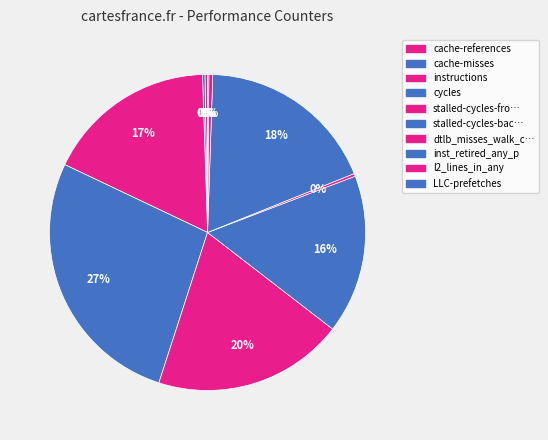

What is the largest slice in the pie chart?

cycles